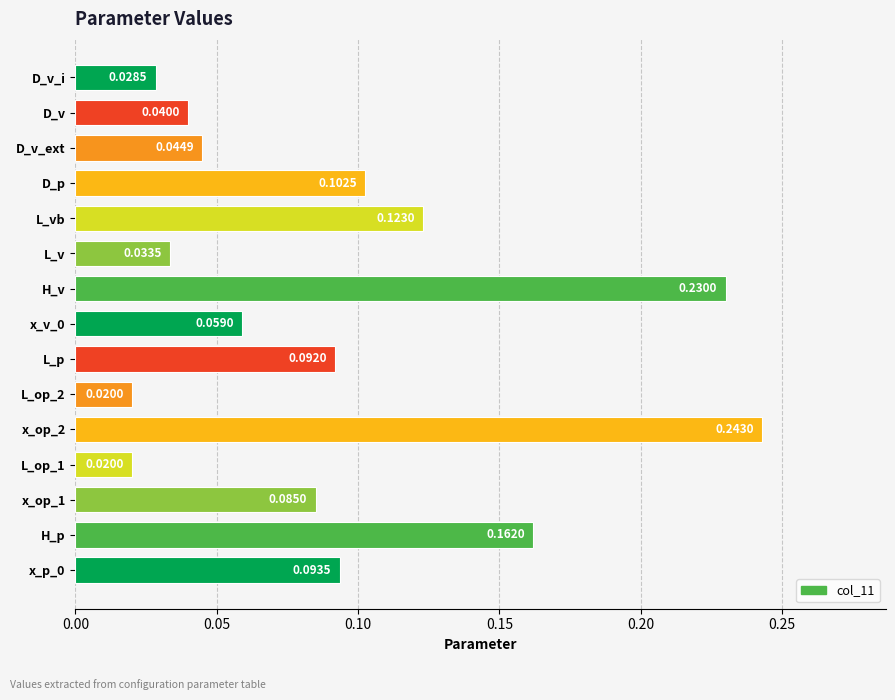

Between L_p and L_v, which is larger?

L_p